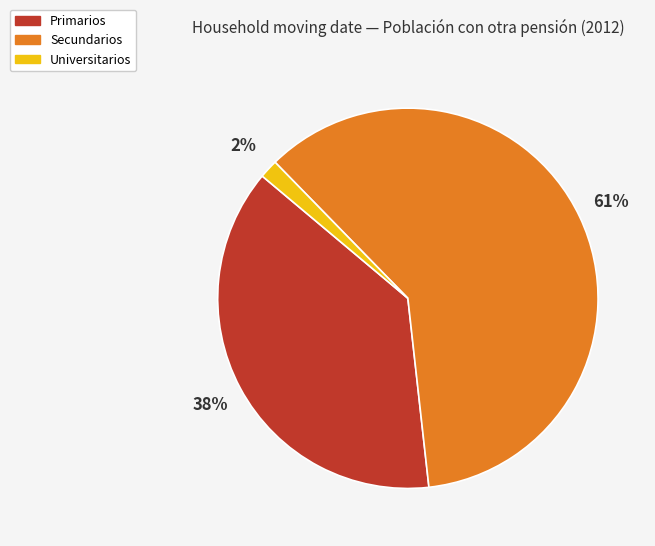

Is it true that Secundarios is 54% of the pie?

False